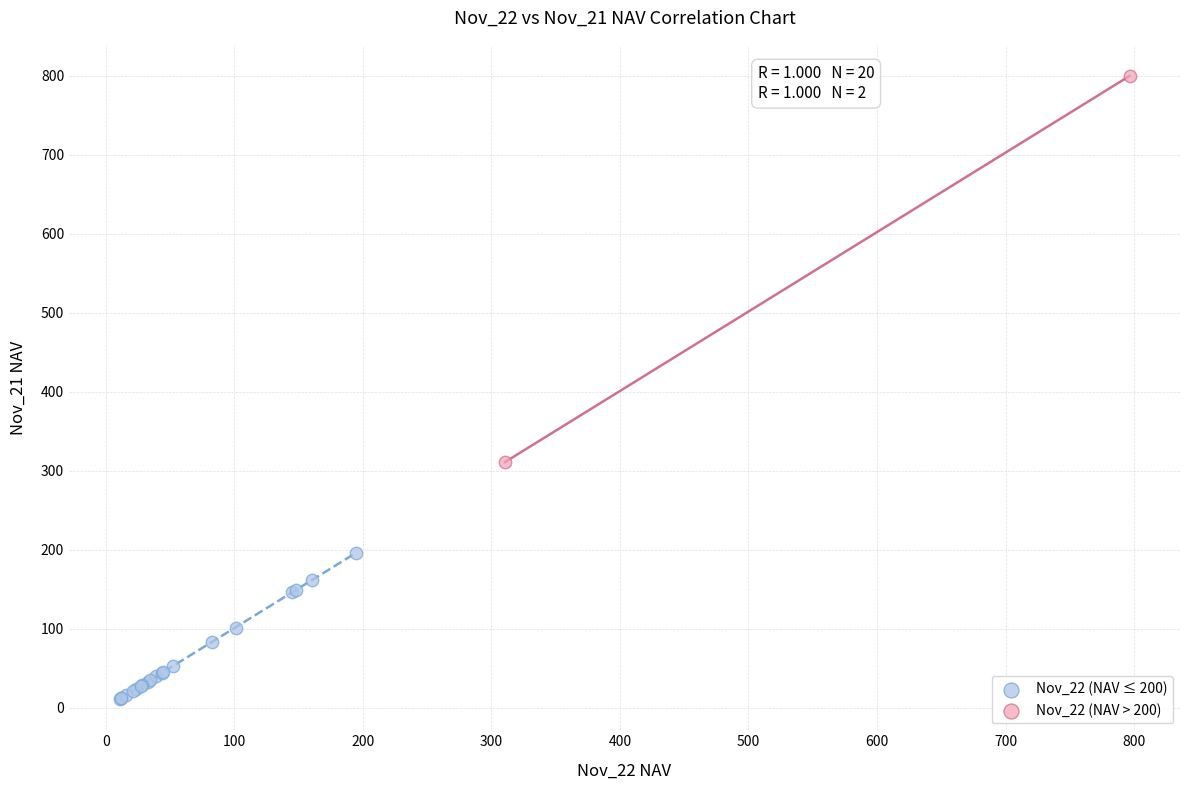

What are all the series names shown in the legend?

Nov_22 (NAV ≤ 200), Nov_22 (NAV > 200)